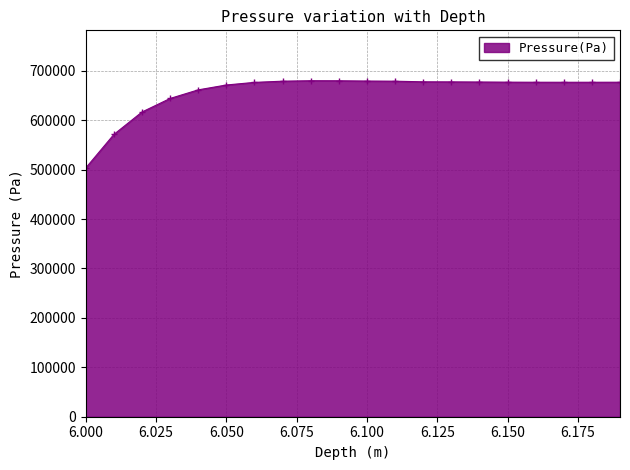

What is the difference between the maximum and minimum values?

176467.0